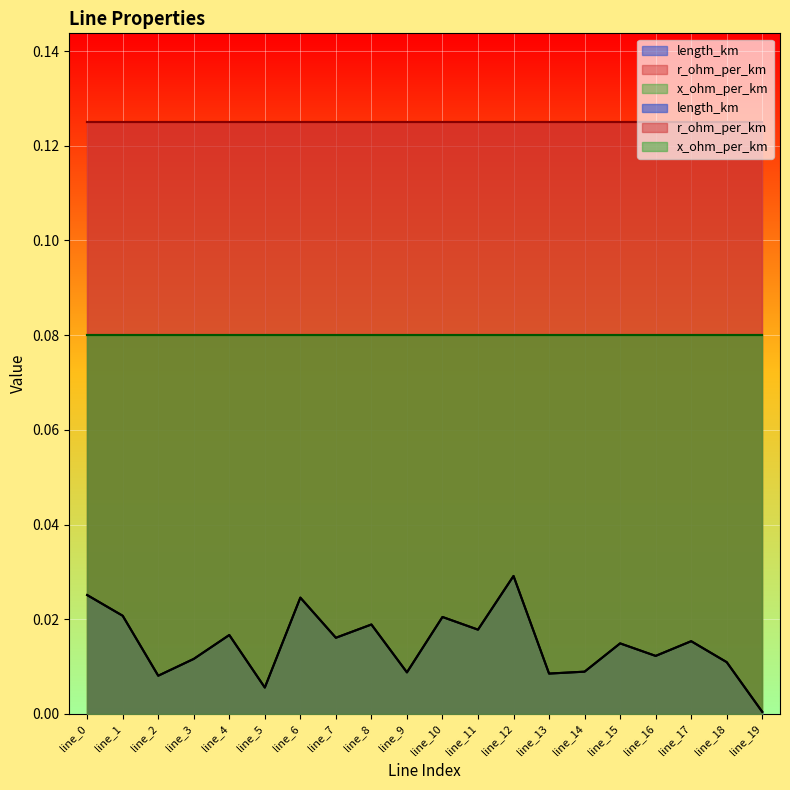

The r_ohm_per_km series shows 0.0 at line_9. True or false?

False